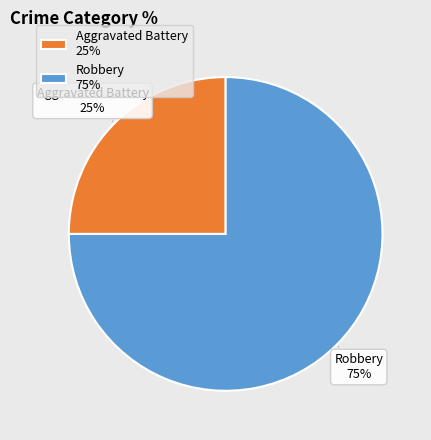

To the nearest percent, what portion does Robbery 75% represent?

75%